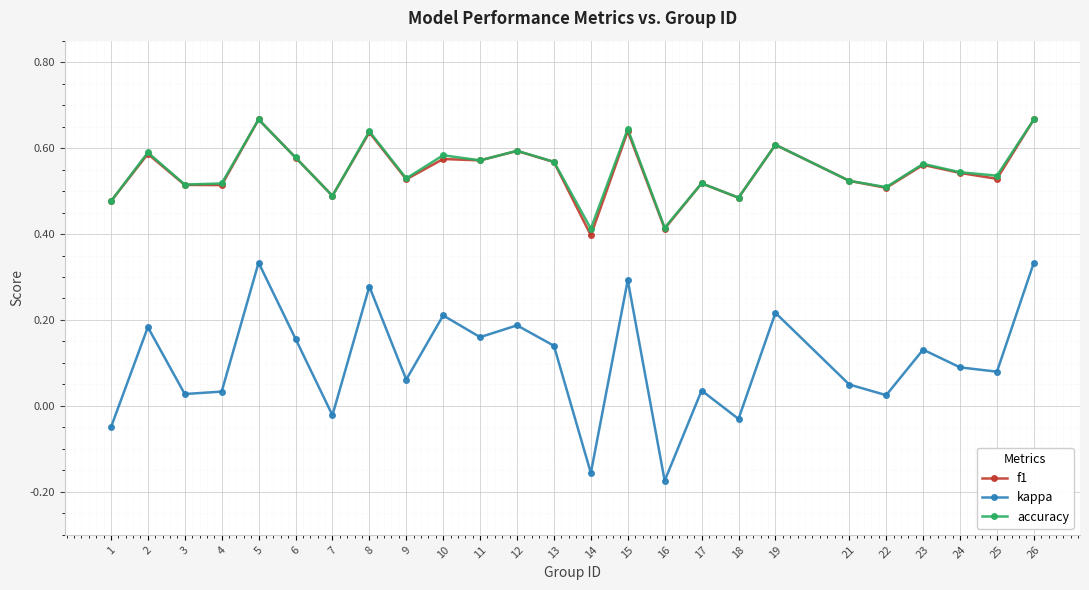

Is the value of f1 at 19 greater than the value of accuracy at 15?

No